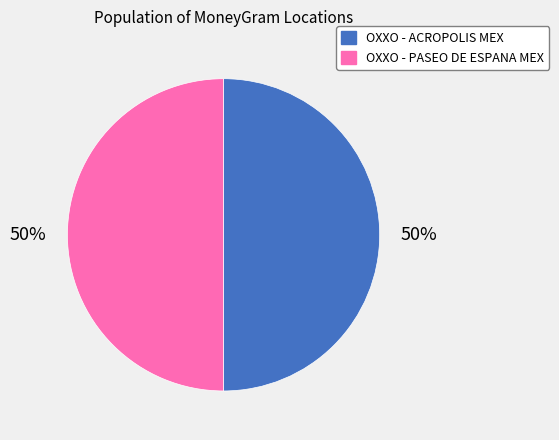

To the nearest percent, what is the average slice percentage?

50%